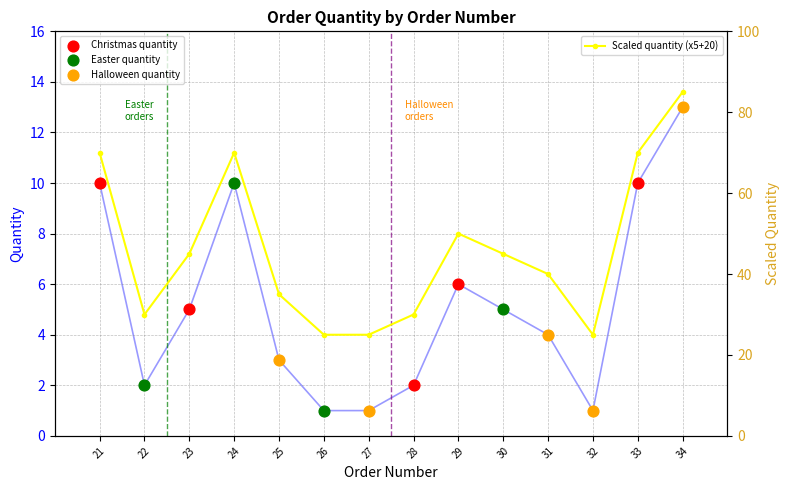

Approximately how many times larger is the value at 23 compared to 25?

1.7